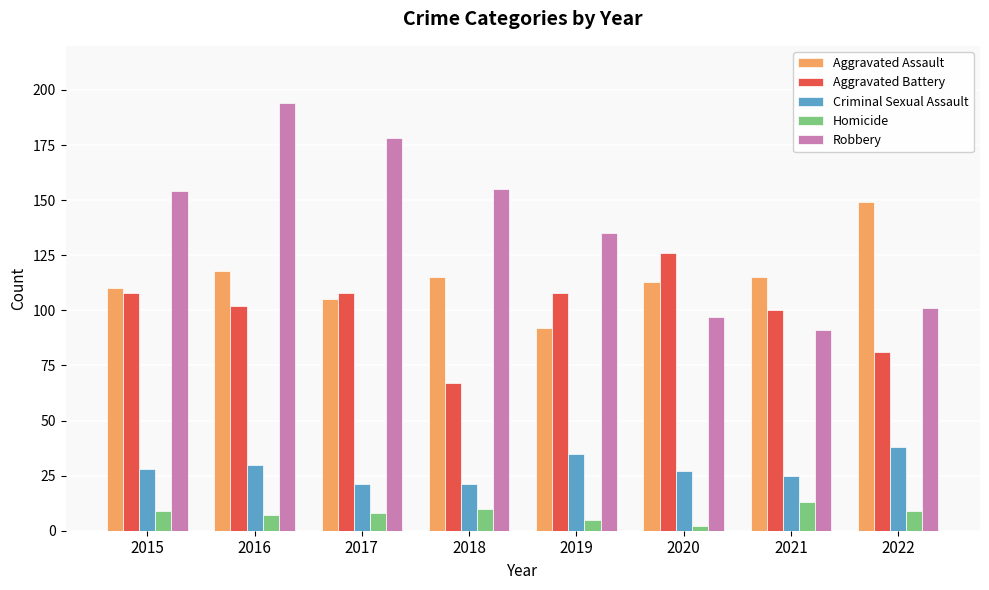

What is the sum of the Aggravated Assault values at 2016 and 2015?

228